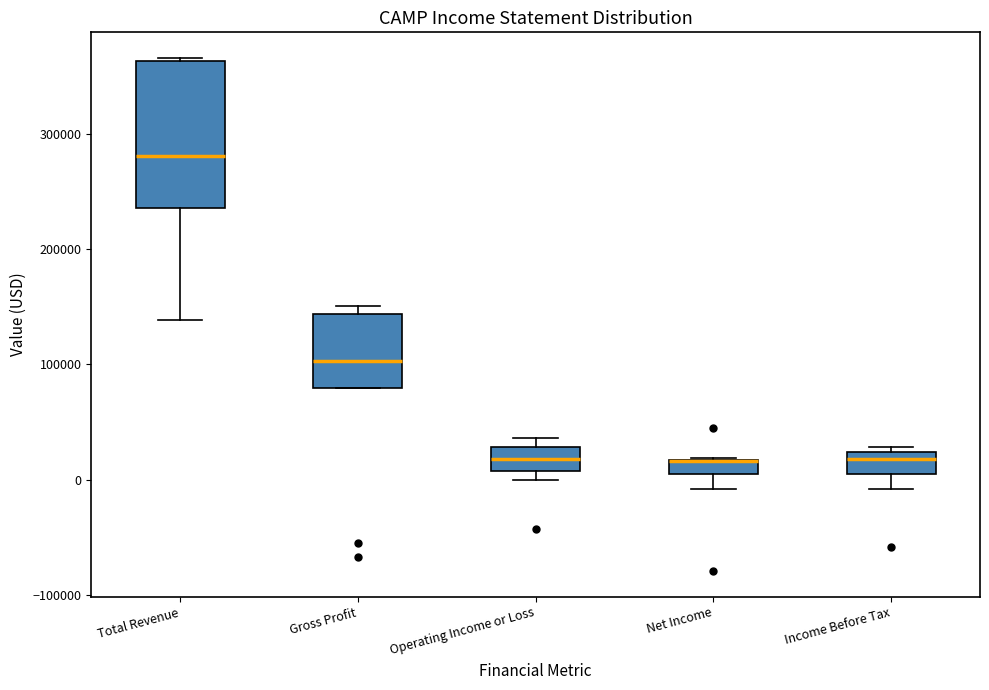

Which box is the tallest, from its lower edge to its upper edge?

Total Revenue